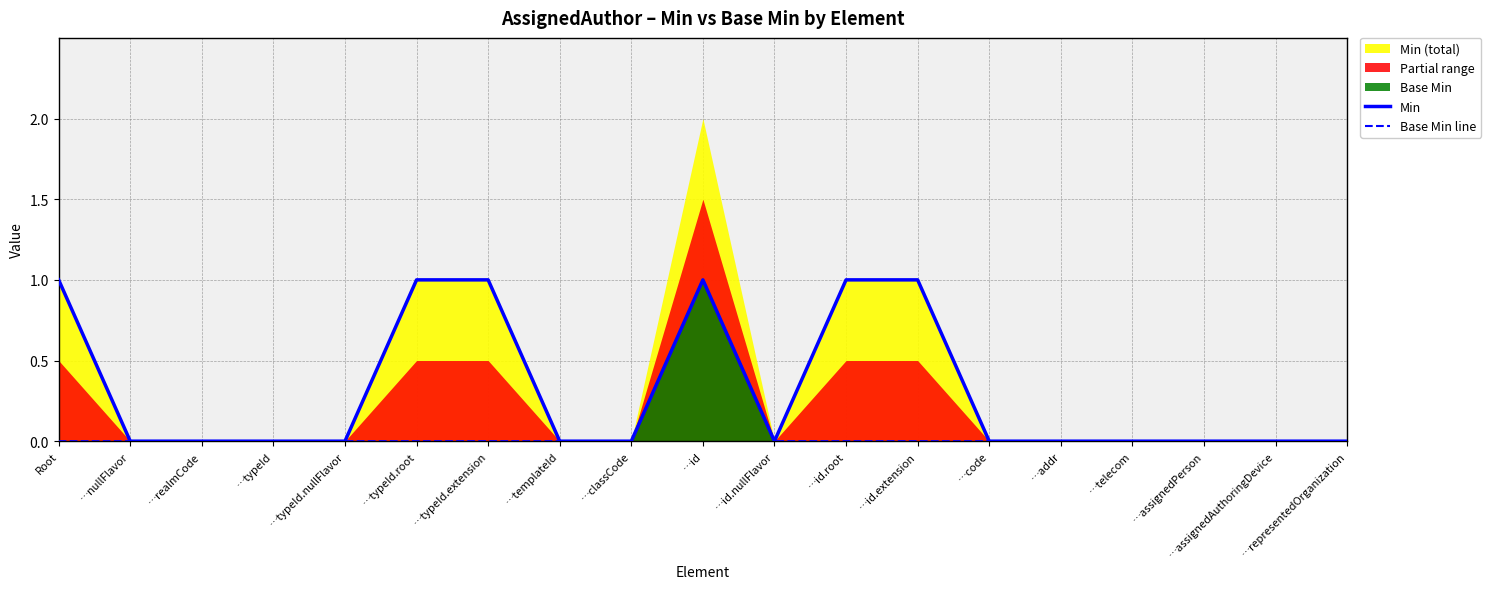

True or false: Min has more than 1 interior local peaks.

False